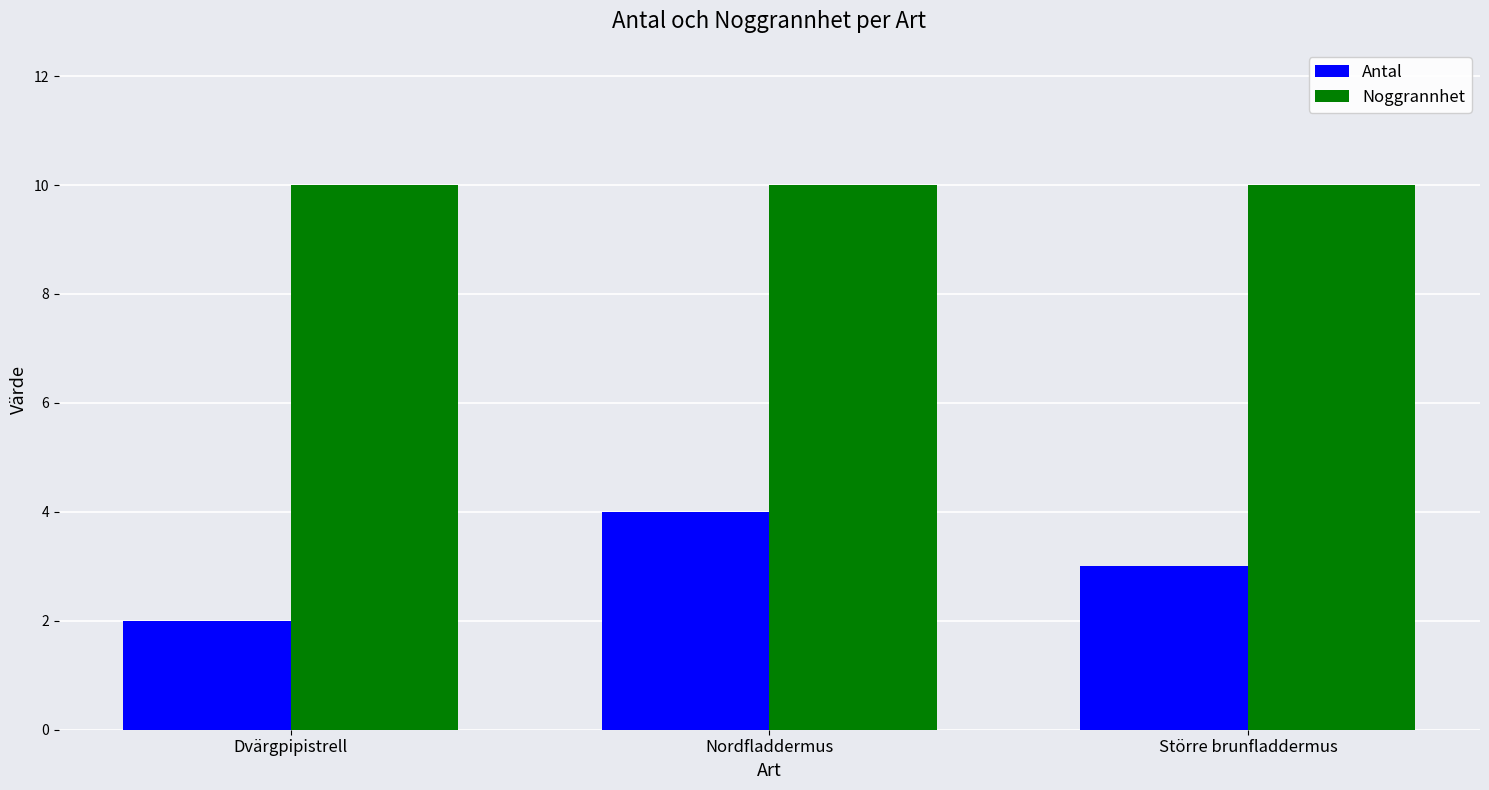

What are all the series names shown in the legend?

Antal, Noggrannhet